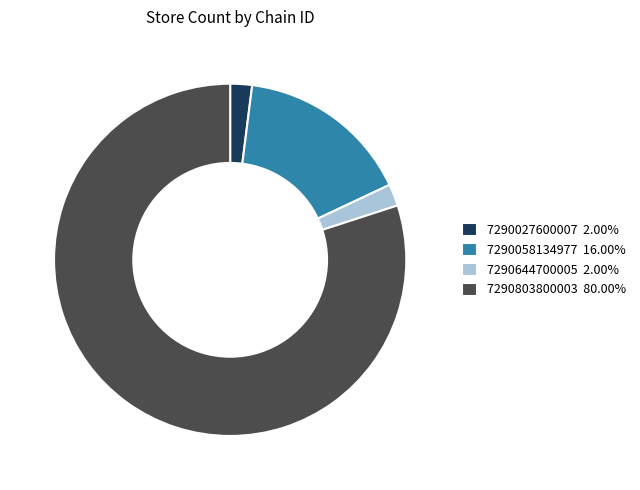

How many slices are in this pie chart?

4